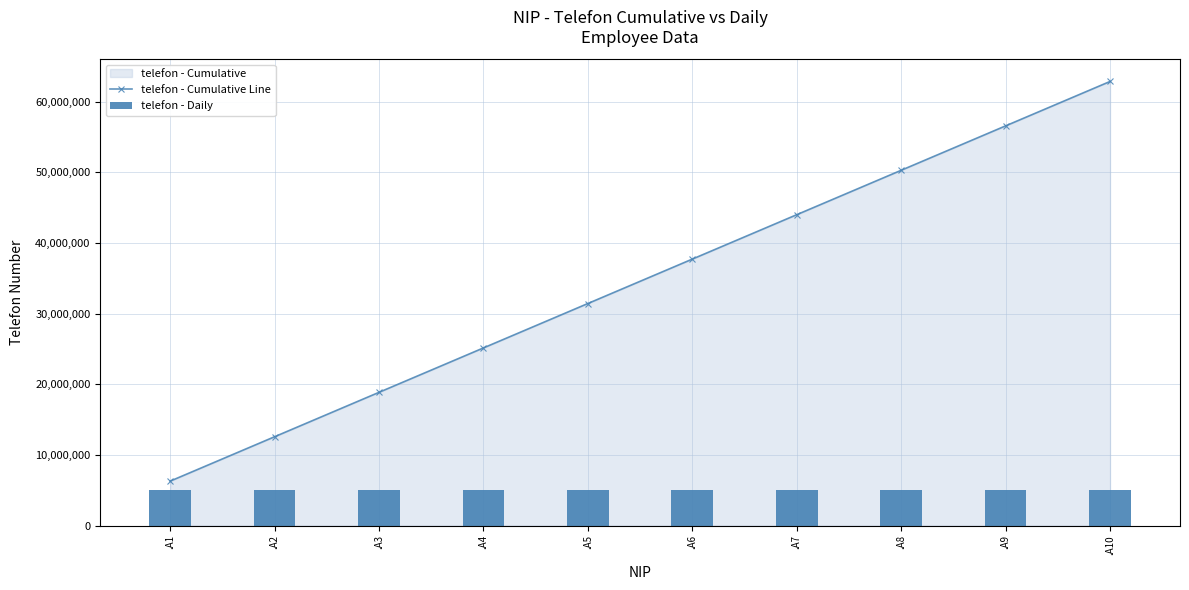

Between .A3 and .A5, which series saw the biggest shift?

telefon - Cumulative Line